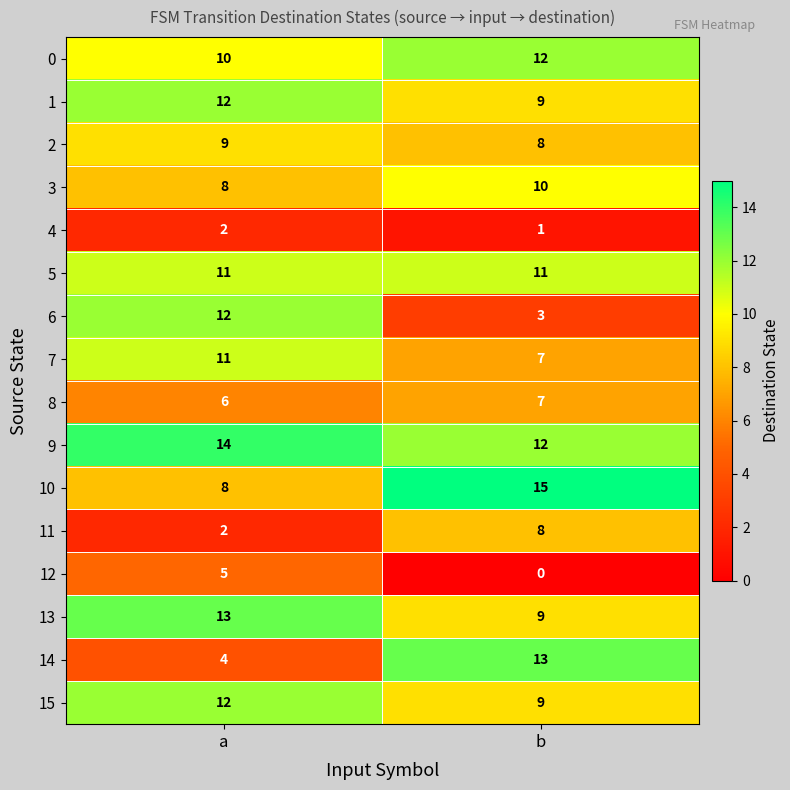

What is the spread (max minus min) of values at b?

15